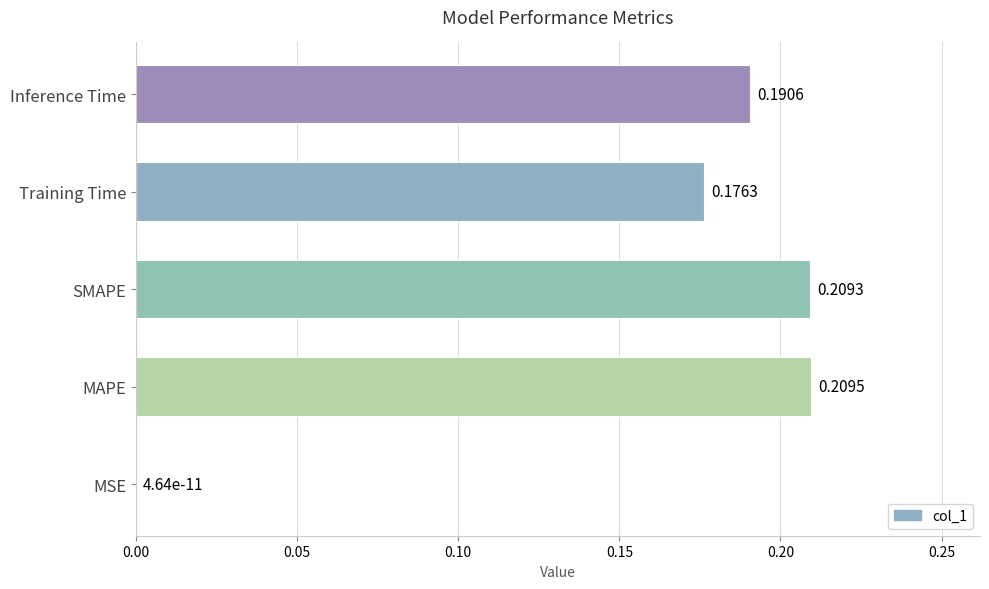

Count the number of data series in this chart.

1